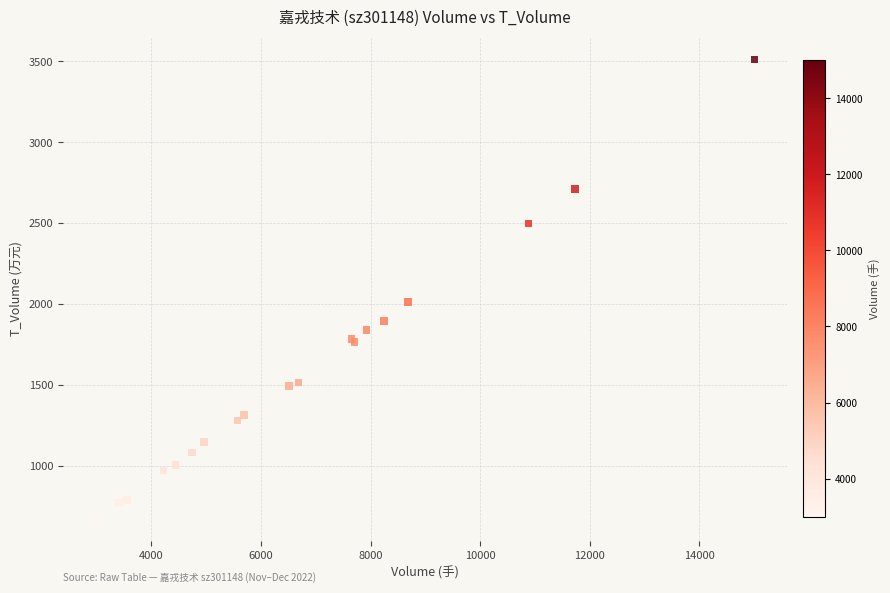

What Y value in the scatter plot is closest to 2095?

2012